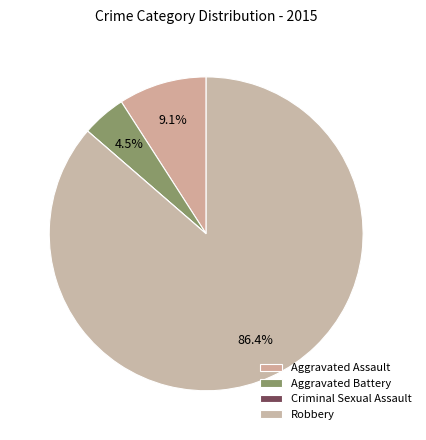

Which category accounts for the majority?

Robbery